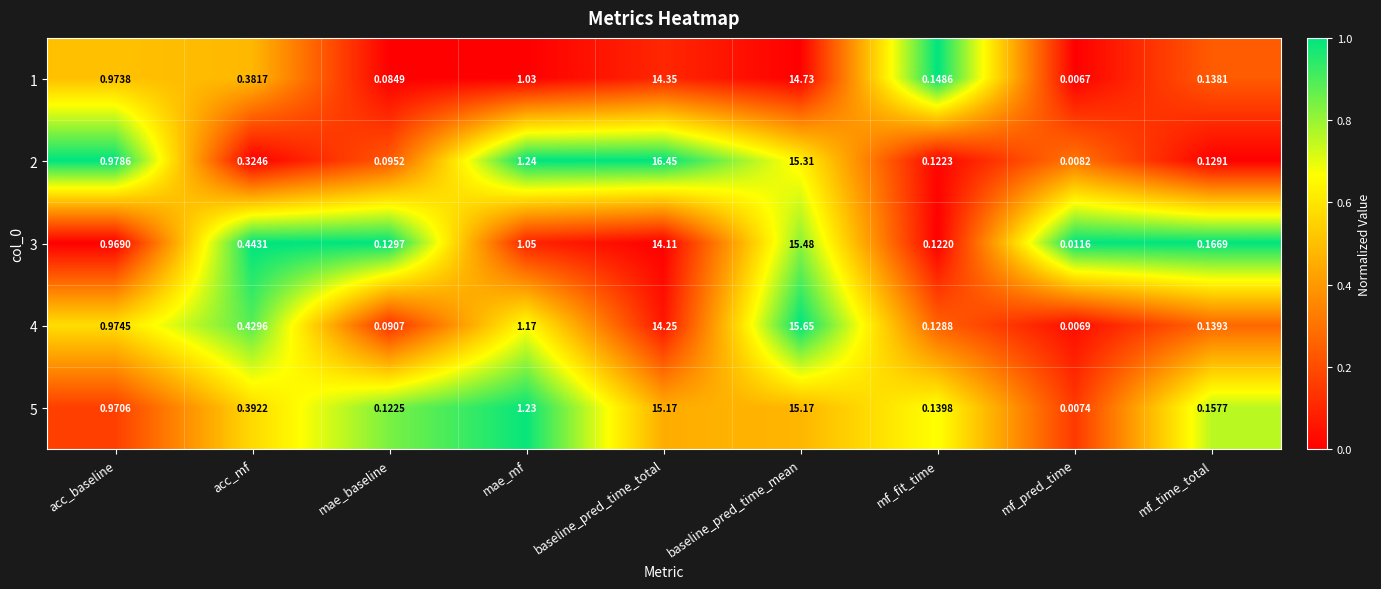

List the labels in order of 3 value, largest first.

baseline_pred_time_mean, baseline_pred_time_total, mae_mf, acc_baseline, acc_mf, mf_time_total, mae_baseline, mf_fit_time, mf_pred_time